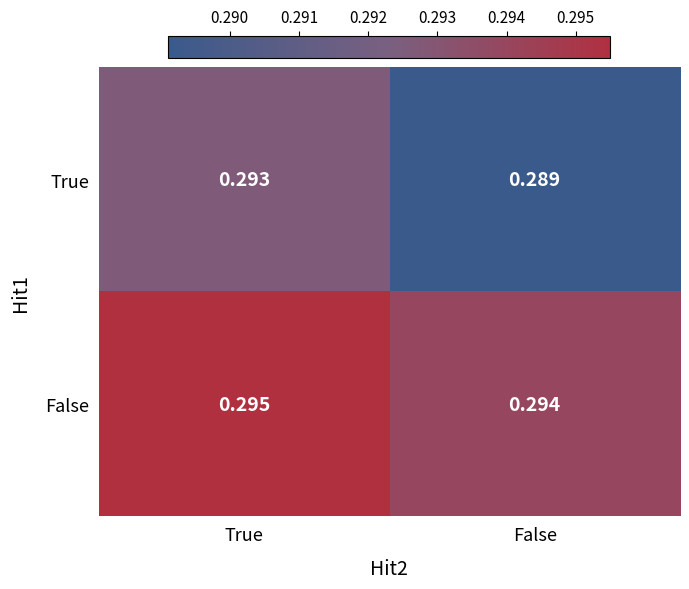

Which series has the widest spread of values?

True